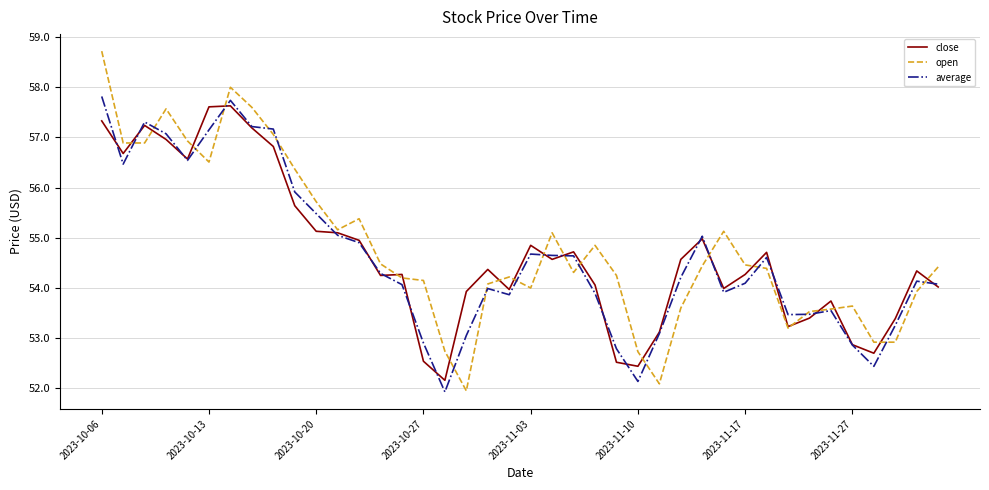

What is the smallest value displayed?

51.9